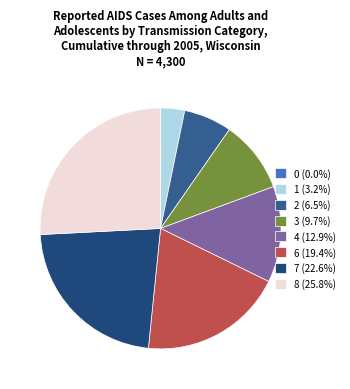

Which slice is the largest?

8